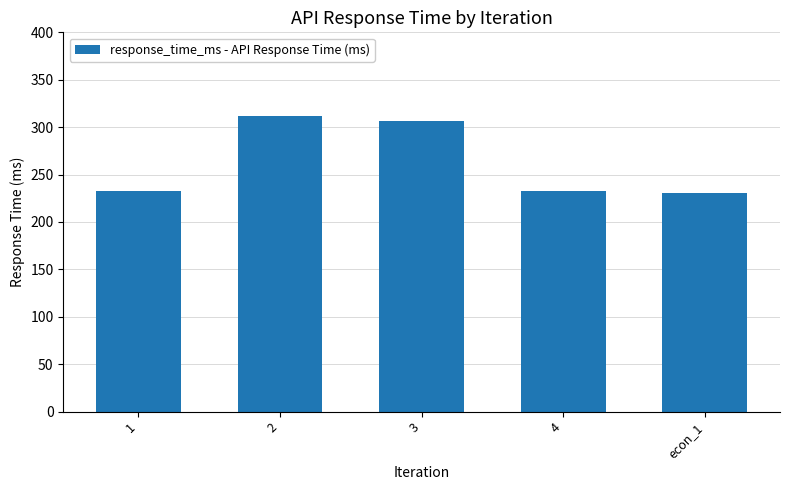

Count the number of categories in the chart.

5